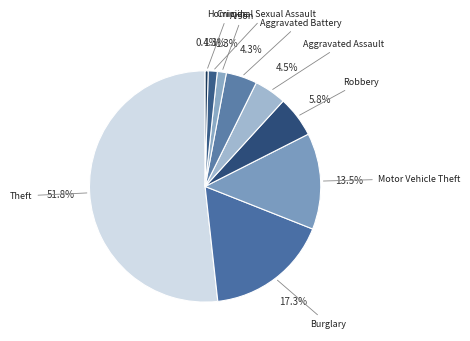

What is the smallest slice in the pie chart?

Homicide